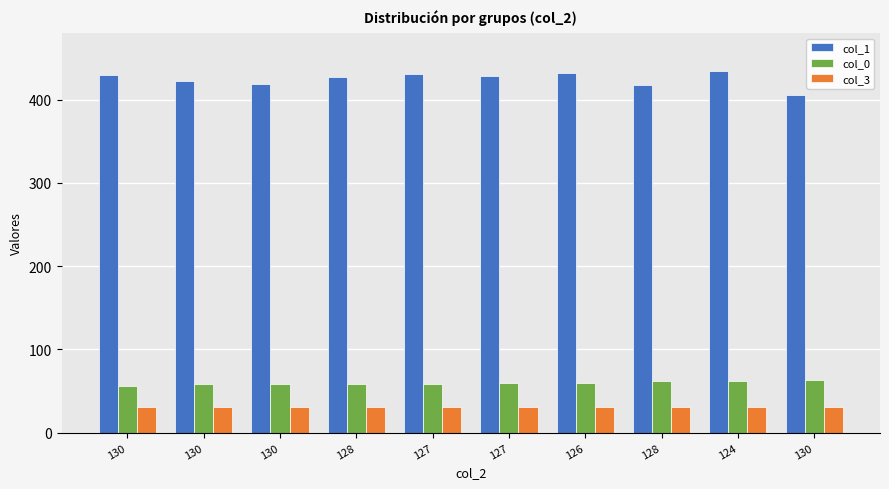

Is it true that col_0 equals 60 at 127?

True